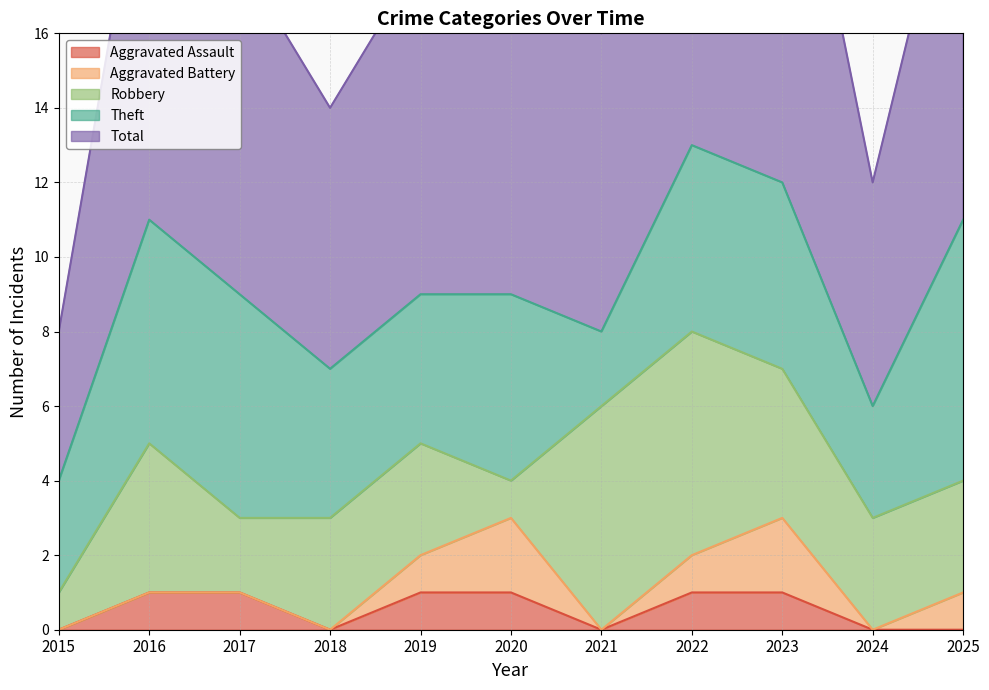

What is the value of the Theft point at the 6th from the left?

5